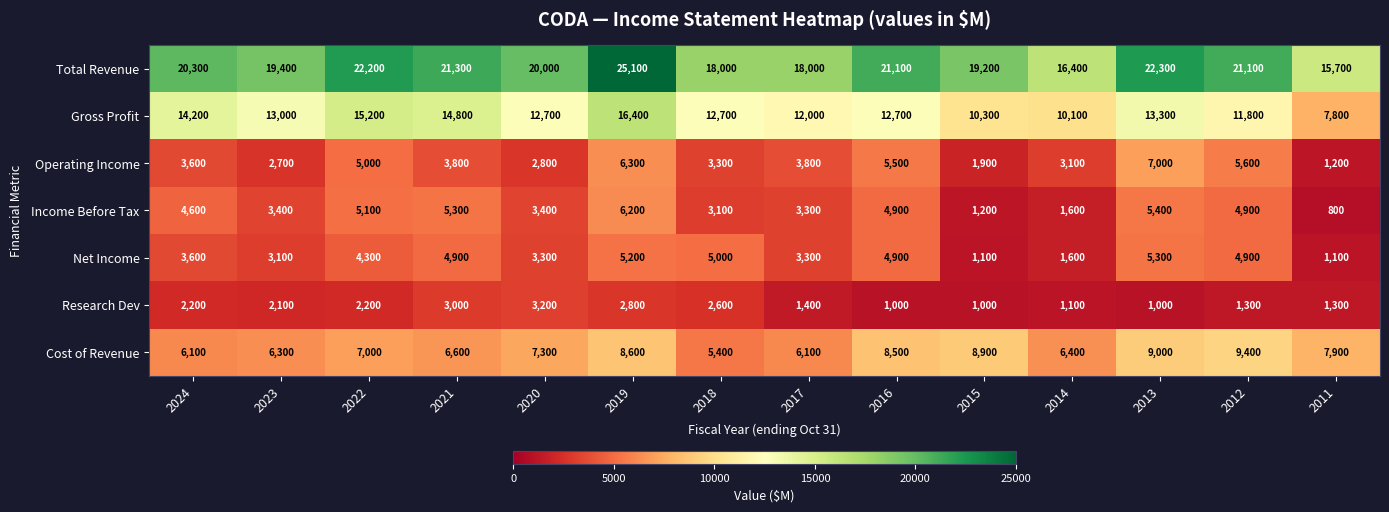

What is the sum of the Net Income values at 2018 and 2024?

8600